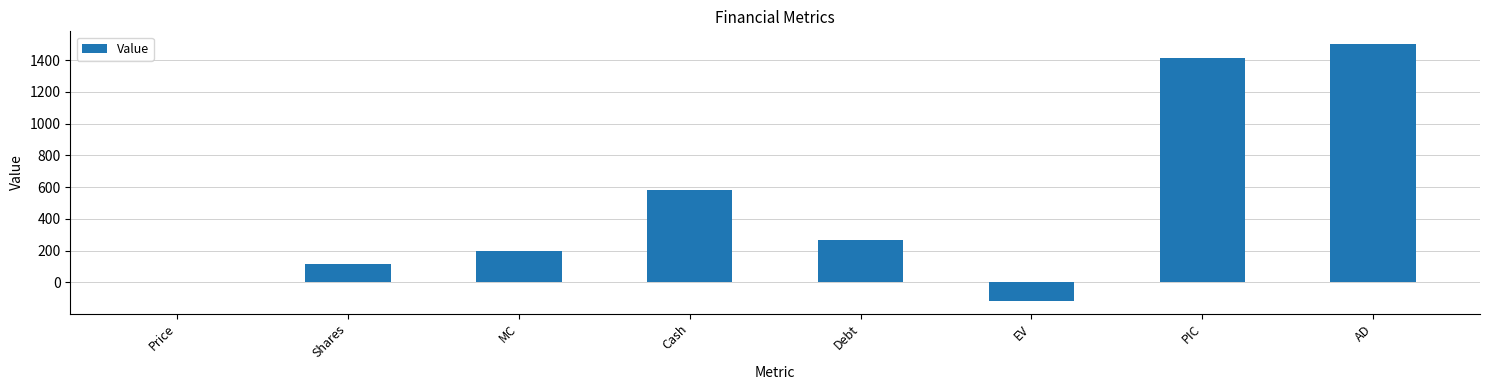

The chart shows a value of -116.1 at EV. True or false?

True